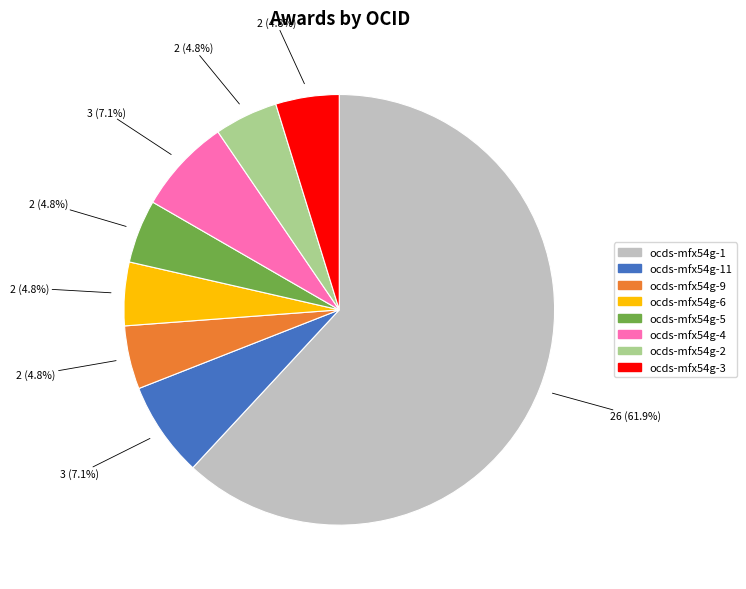

Which category has the biggest portion of the pie?

ocds-mfx54g-1